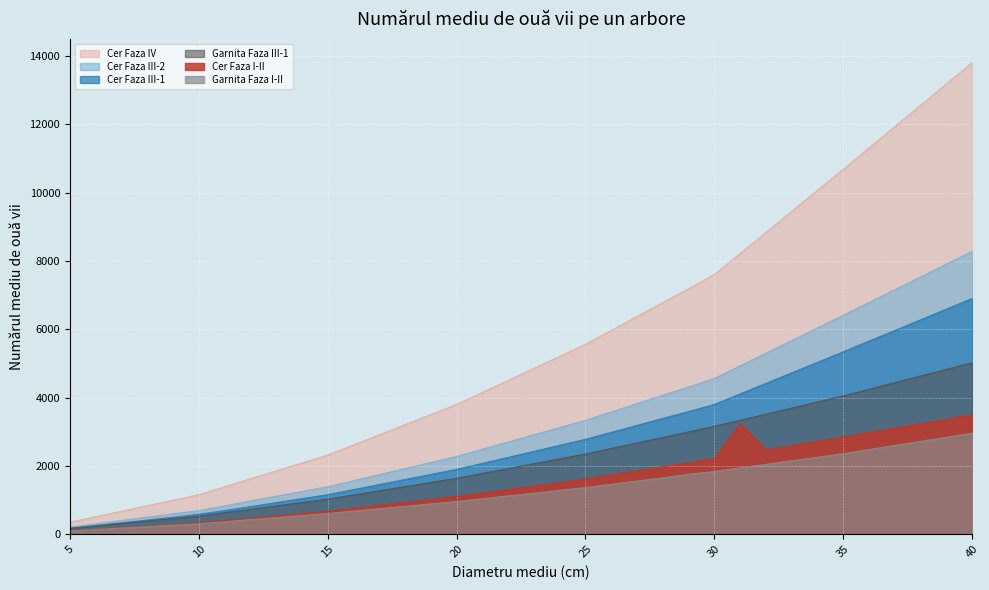

At which label does Garnita Faza III-1 reach its minimum?

5